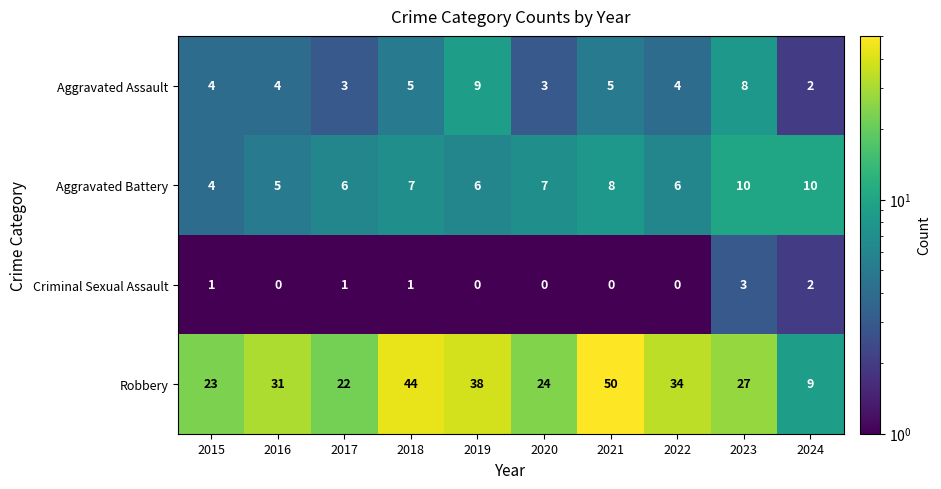

Is it true that Aggravated Assault equals 3 at 2017?

True